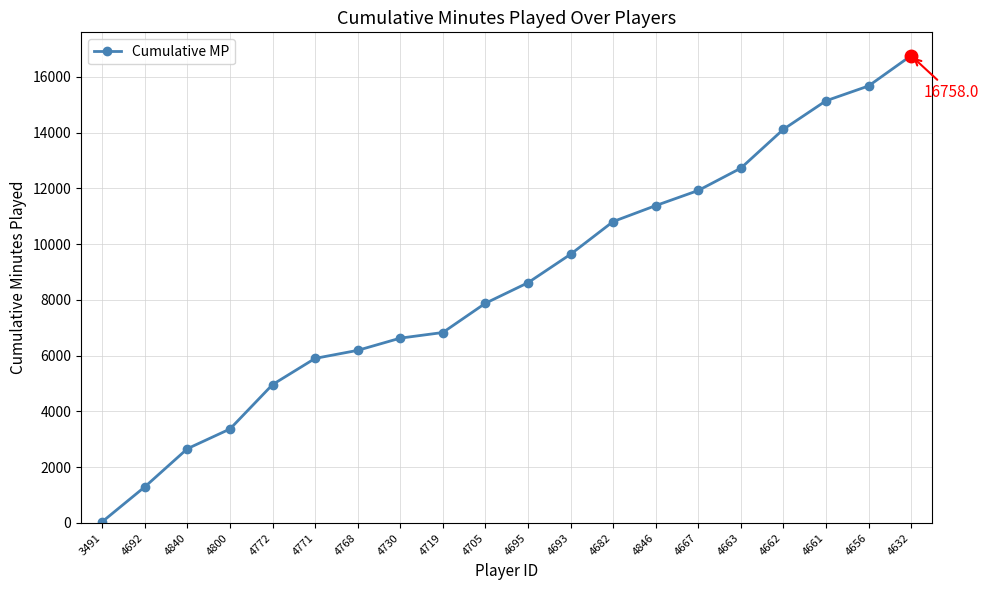

What is the value of the 16th point from the left?

12722